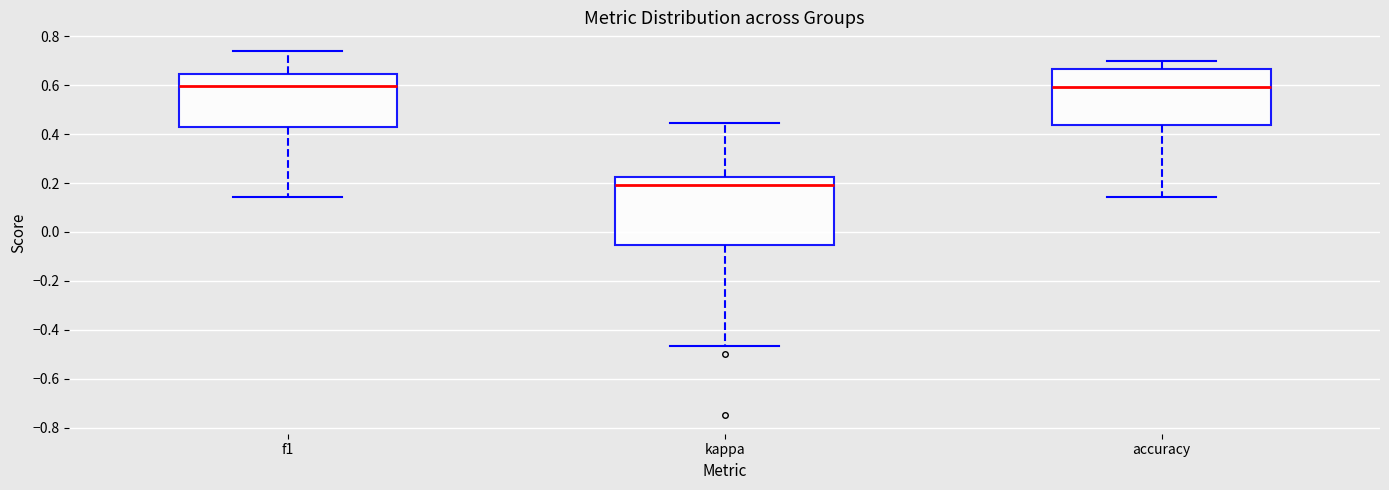

Where is the upper edge of the box for f1 on the y-axis? The values are not printed on the chart, so give them approximately, as read against the axis.

0.64